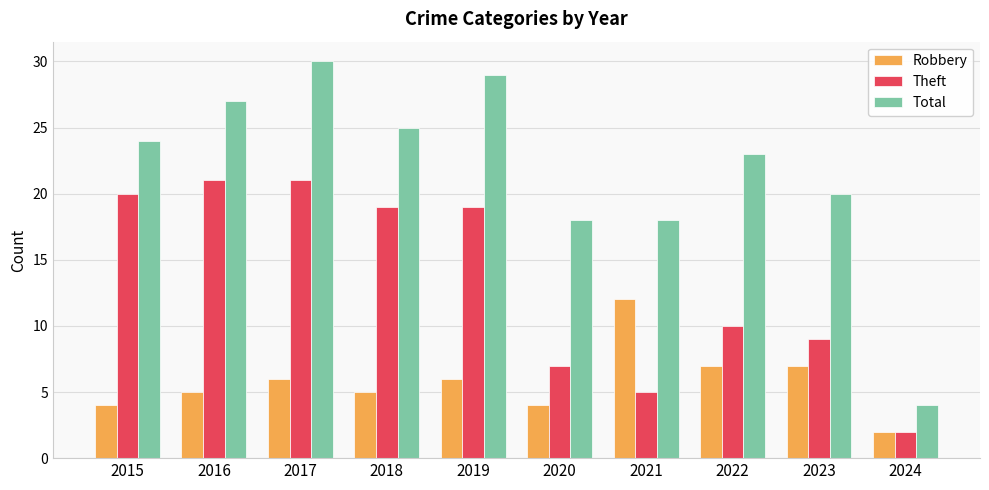

Which series changed the most between 2015 and 2017?

Total